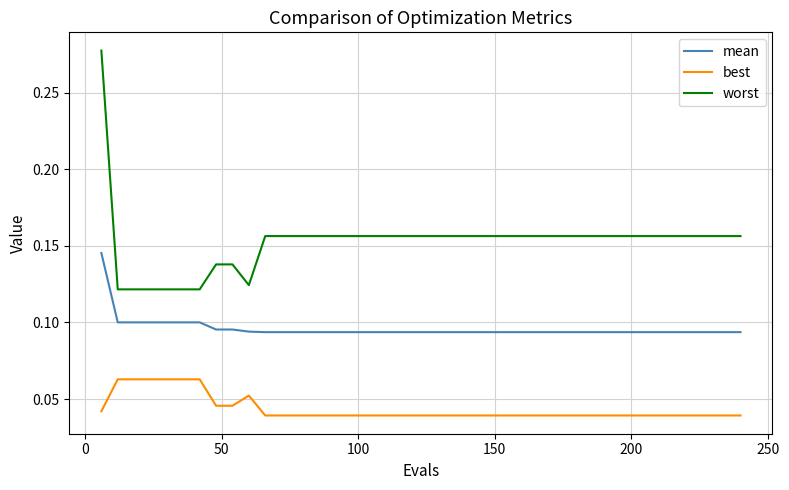

True or false: best and worst cross at least once.

False